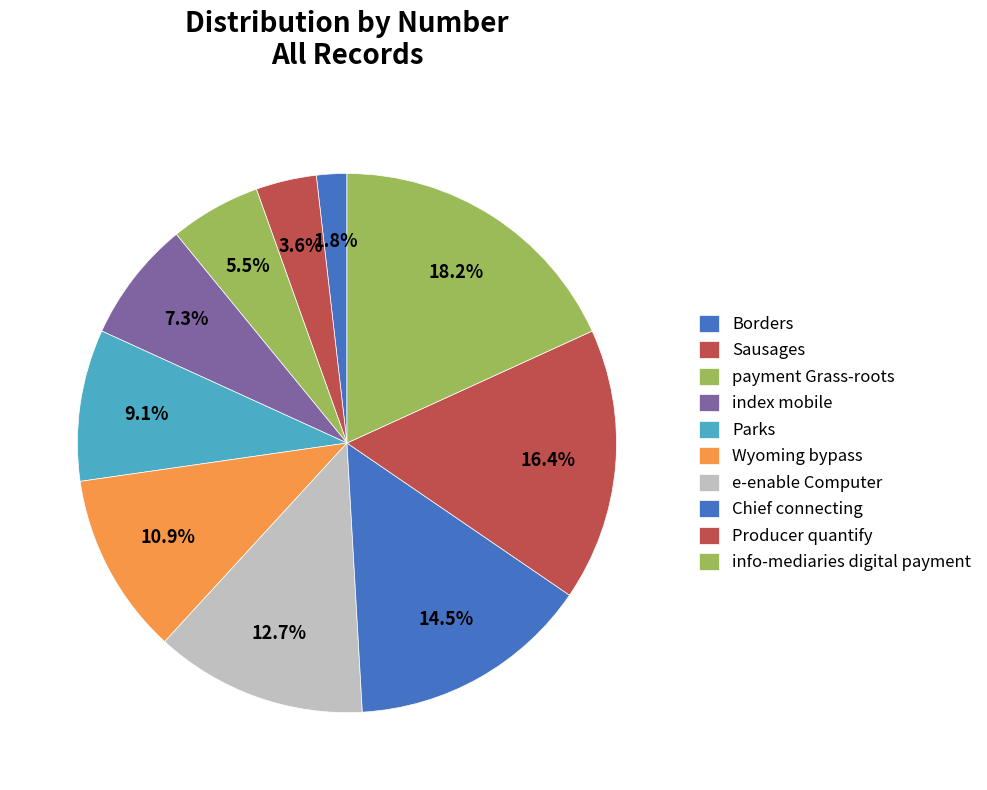

Does Chief connecting account for over 50% of the chart?

No